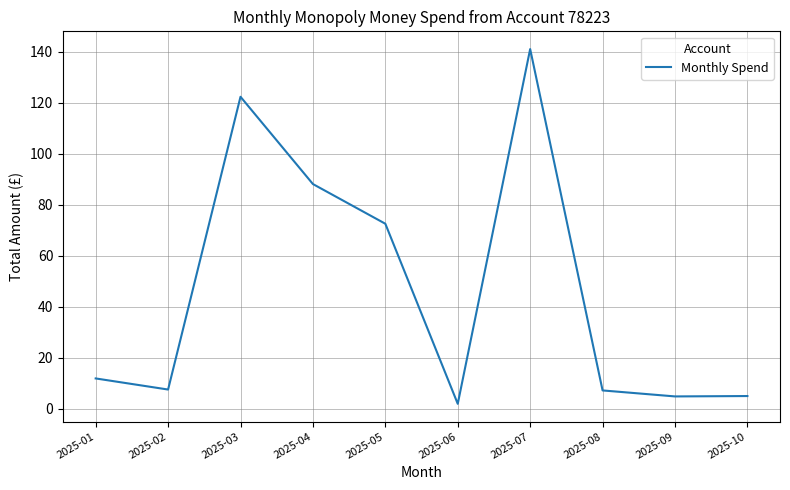

Which label corresponds to the largest value in the chart?

2025-07